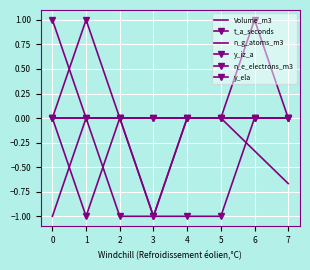

True or false: y_ela and y_iz_a cross at least once.

False